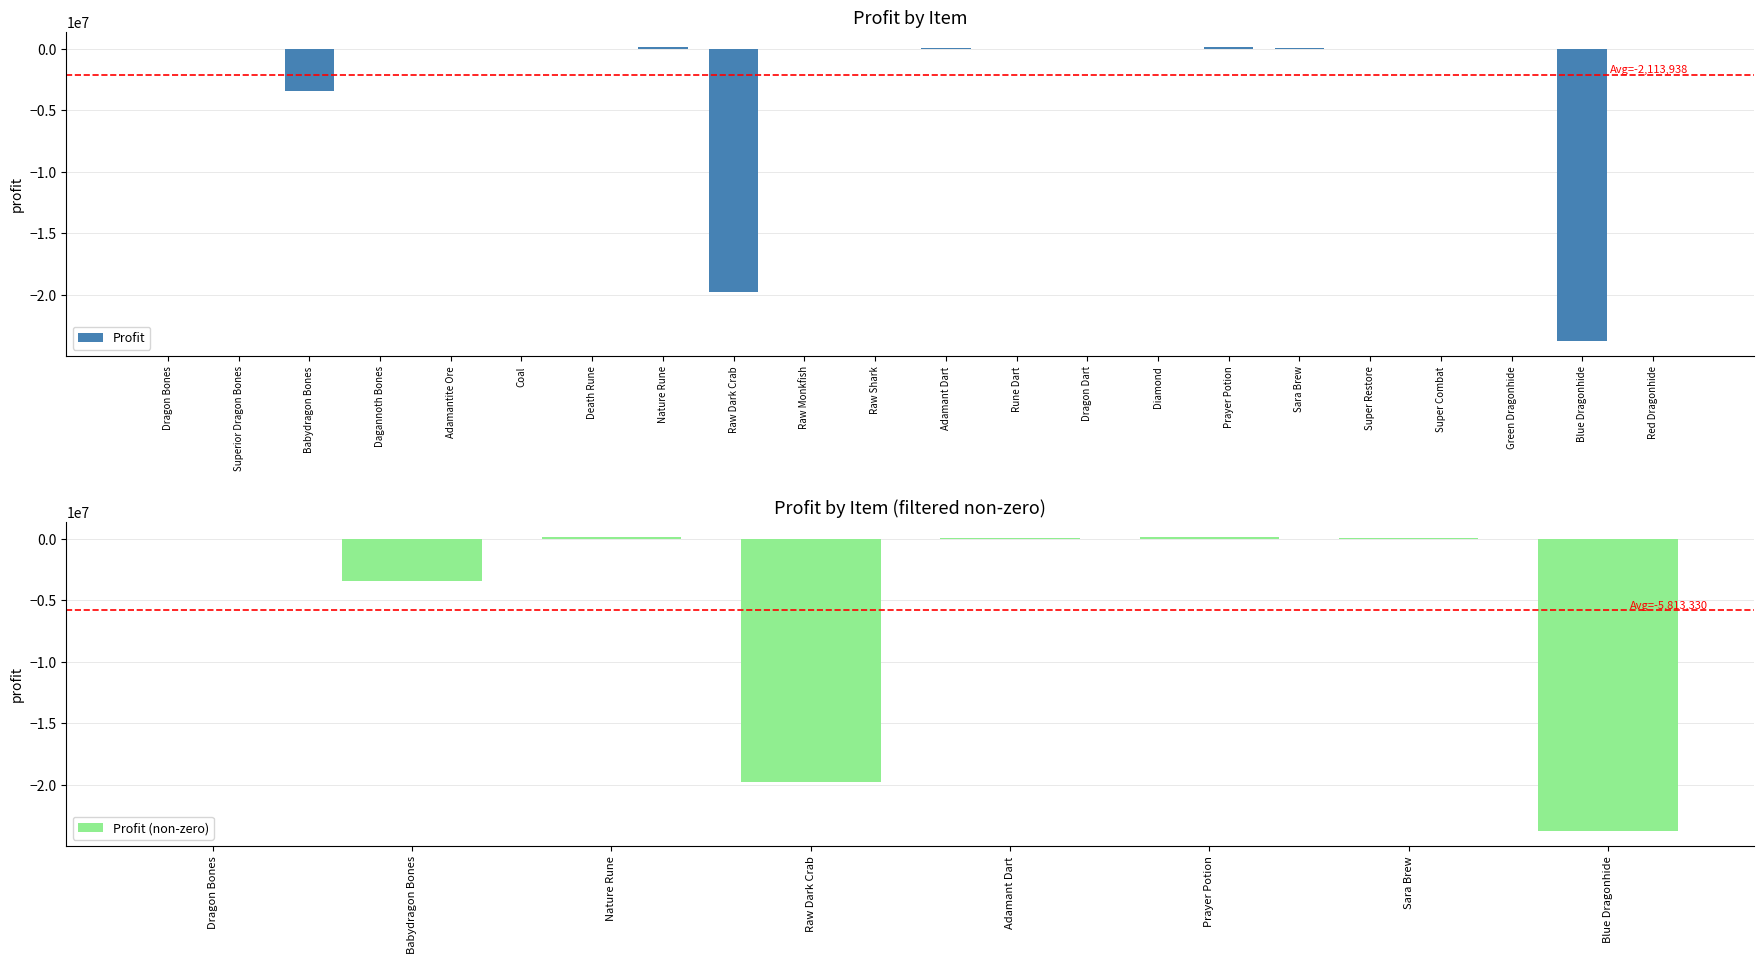

The chart shows a value of -15850272 at Blue Dragonhide. True or false?

False